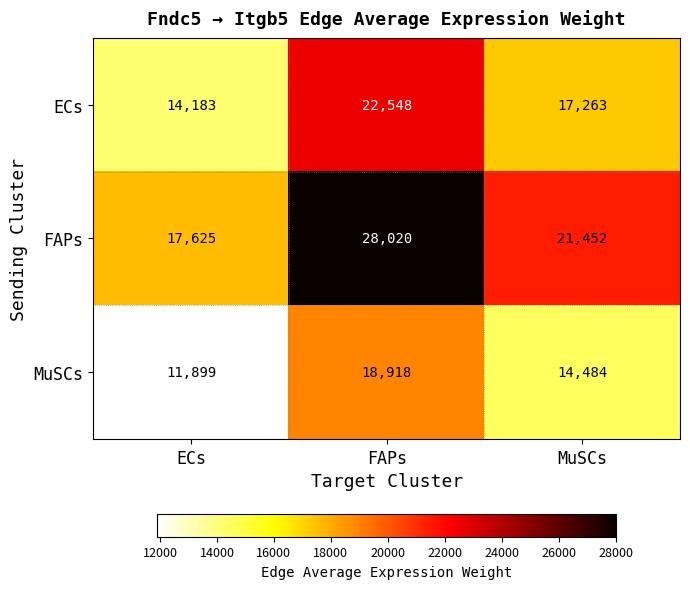

Which series has the largest total across all categories?

FAPs